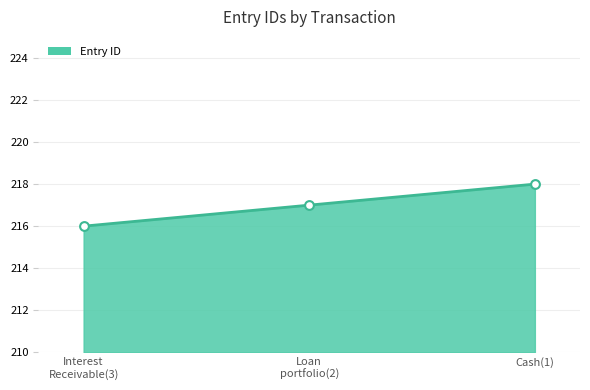

What is the greatest value displayed?

218